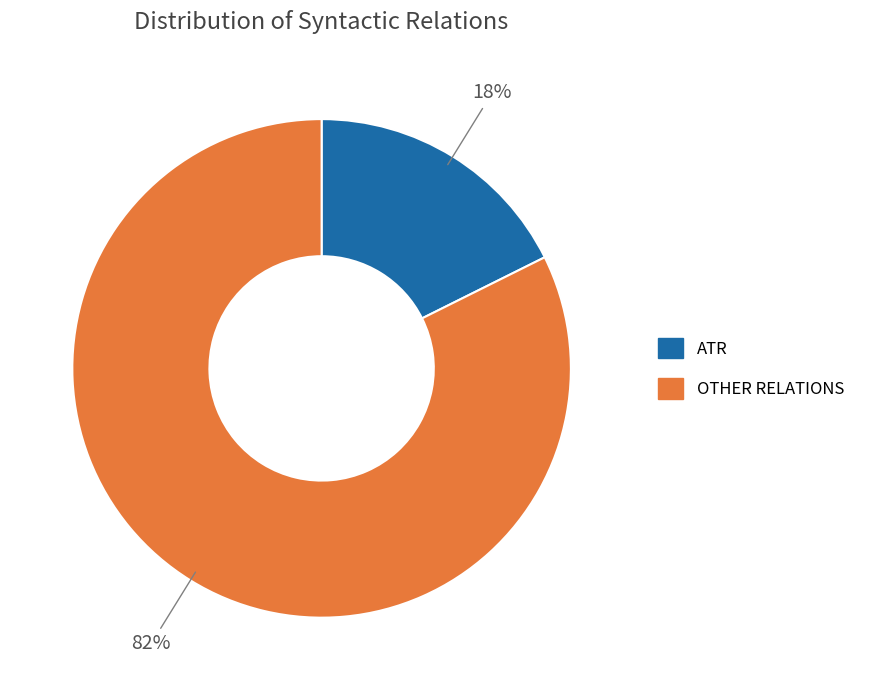

To the nearest percent, what is the average slice percentage?

50%